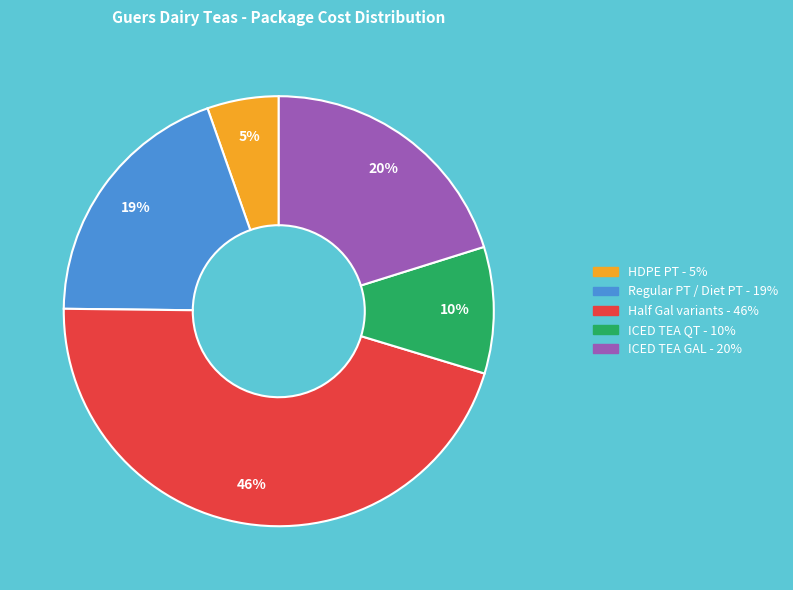

Is there any slice that represents more than half of the pie?

No